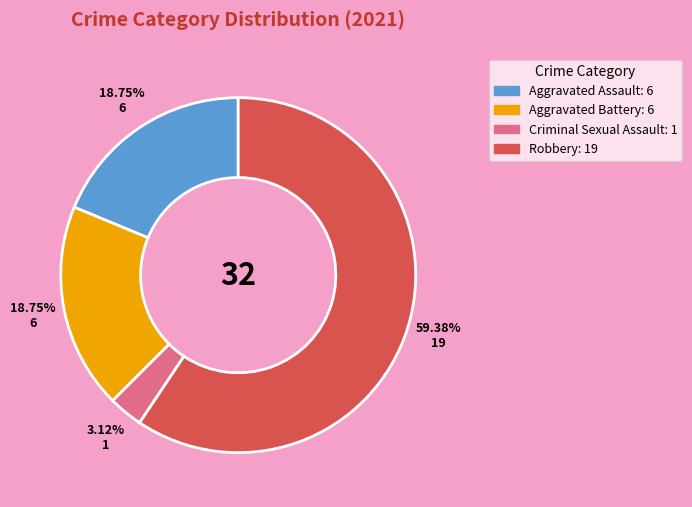

Is there a majority slice in this chart?

Yes